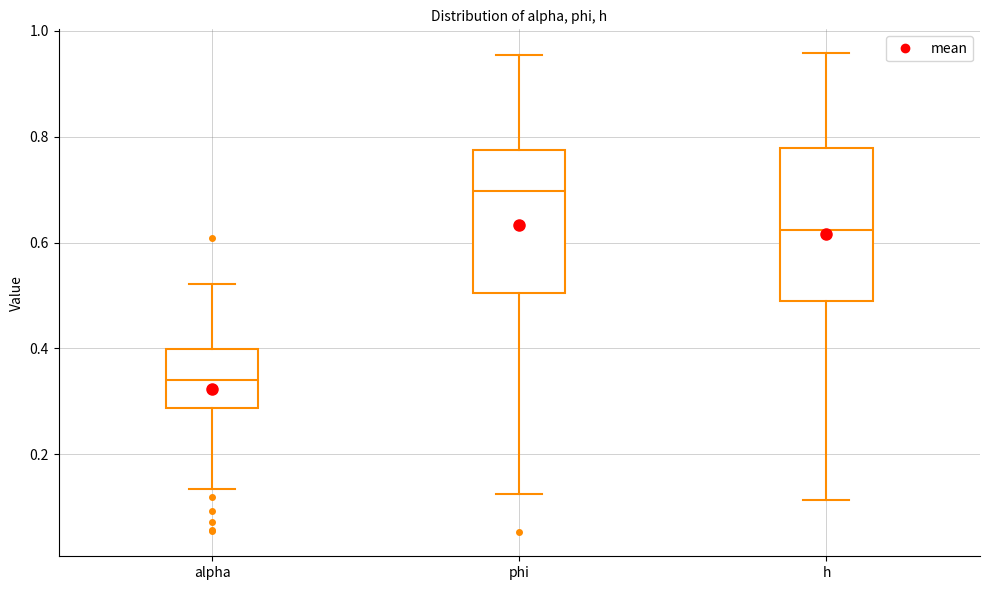

Reading left to right, transcribe this box plot: for each box, give where its median line is, the range the box spans, and where its two whiskers end, as read against the y-axis. The values are not printed on the chart, so give them approximately, as read against the axis.

alpha: median 0.34, box 0.28 to 0.40, whiskers 0.14 to 0.52
phi: median 0.70, box 0.50 to 0.78, whiskers 0.12 to 0.96
h: median 0.62, box 0.48 to 0.78, whiskers 0.12 to 0.96